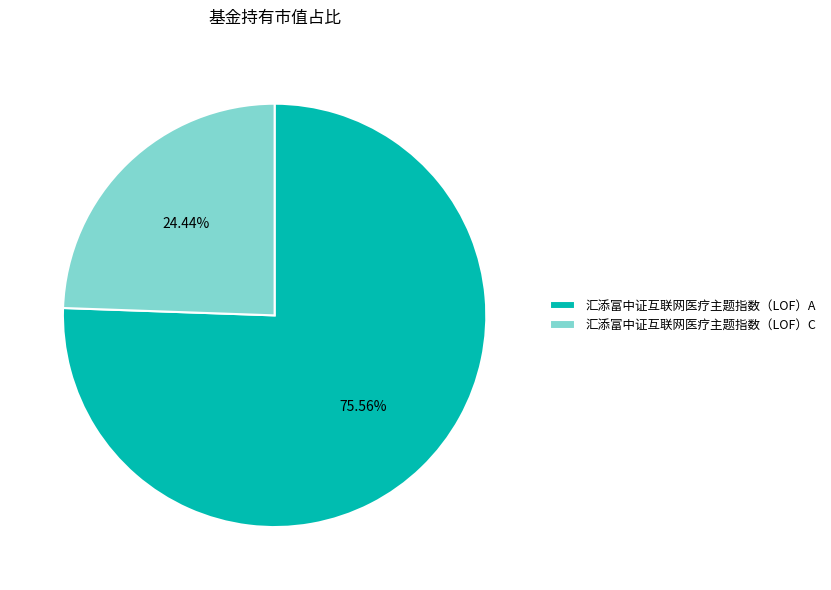

Which category has the biggest portion of the pie?

汇添富中证互联网医疗主题指数（LOF）A